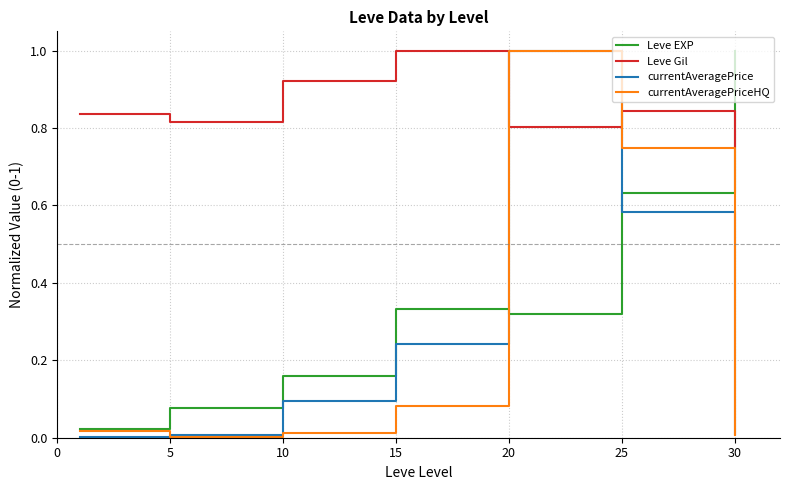

What is the highest value of the currentAveragePrice series?

1.0